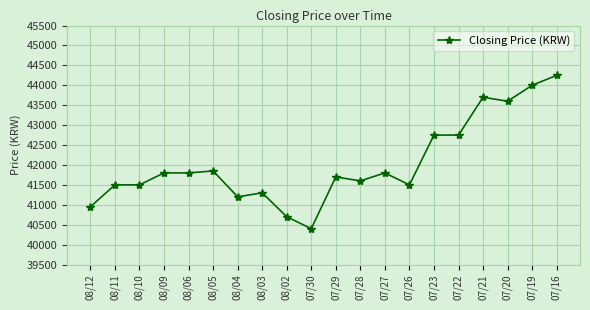

True or false: the data has more than 0 interior local peaks.

True